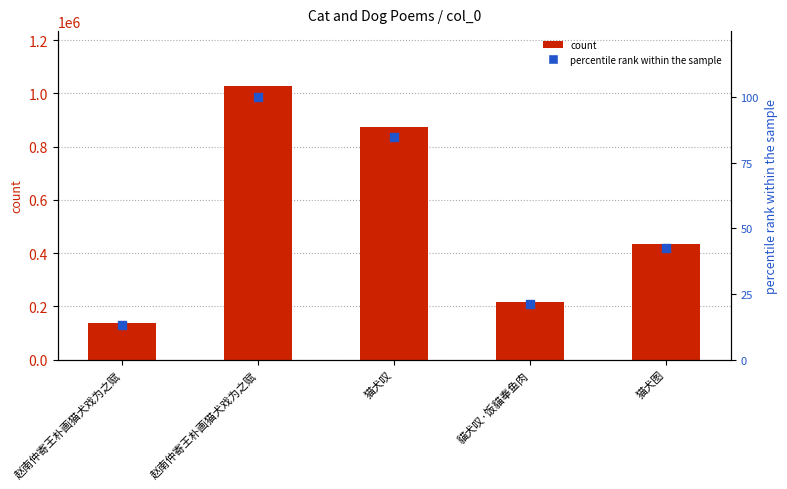

At how many categories does at least one series exceed 975562?

1